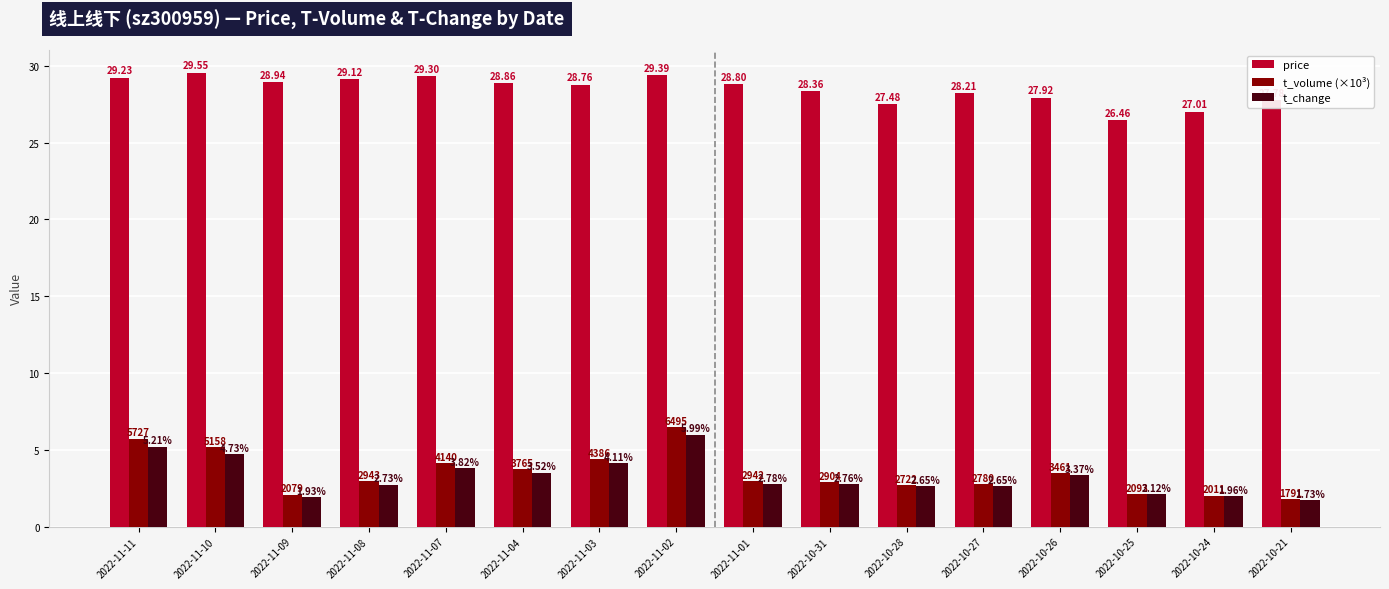

What is the difference between the maximum and minimum values in the price series?

3.1